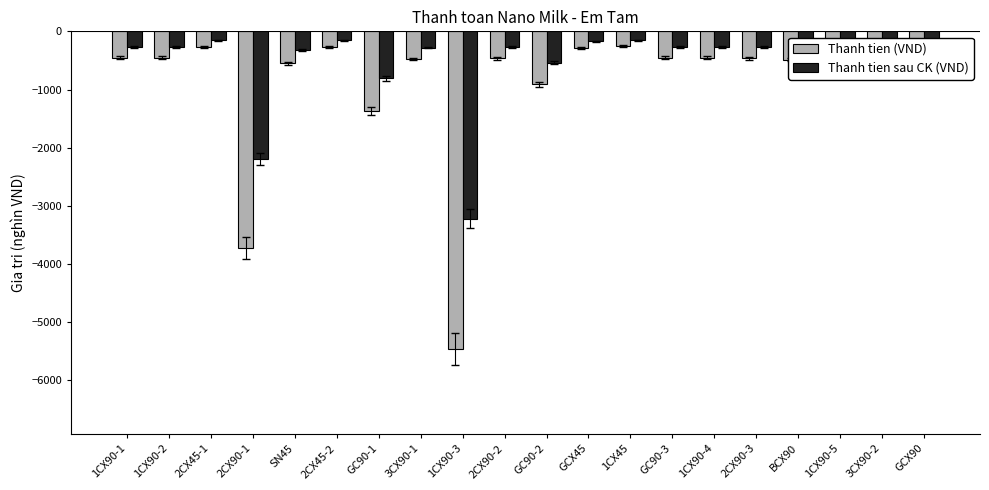

What is the difference between the Thanh tien (VND) values at 2CX90-1 and GC90-3?

3265.0